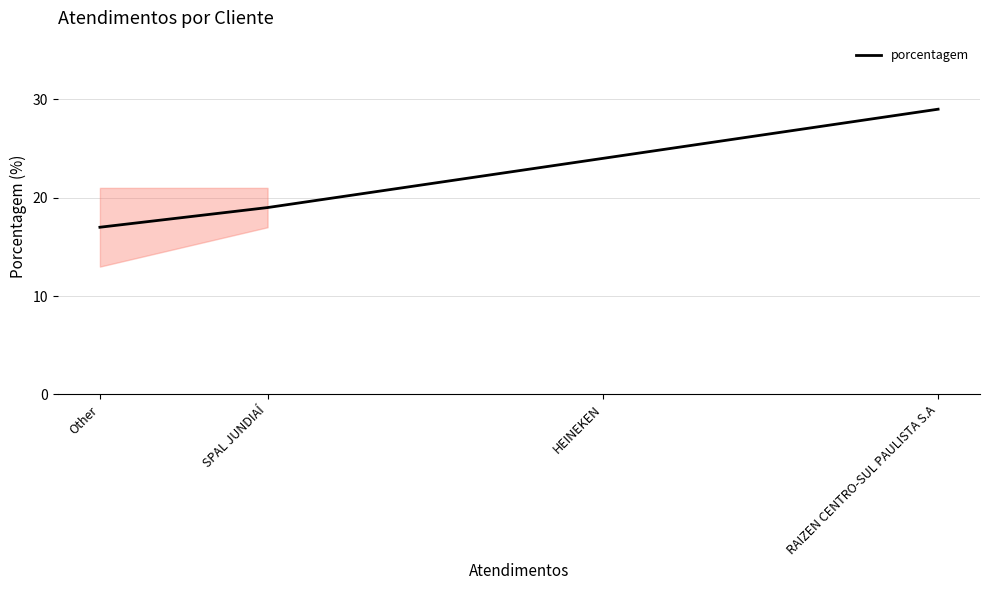

Is this an area chart (filled region under the line)?

No